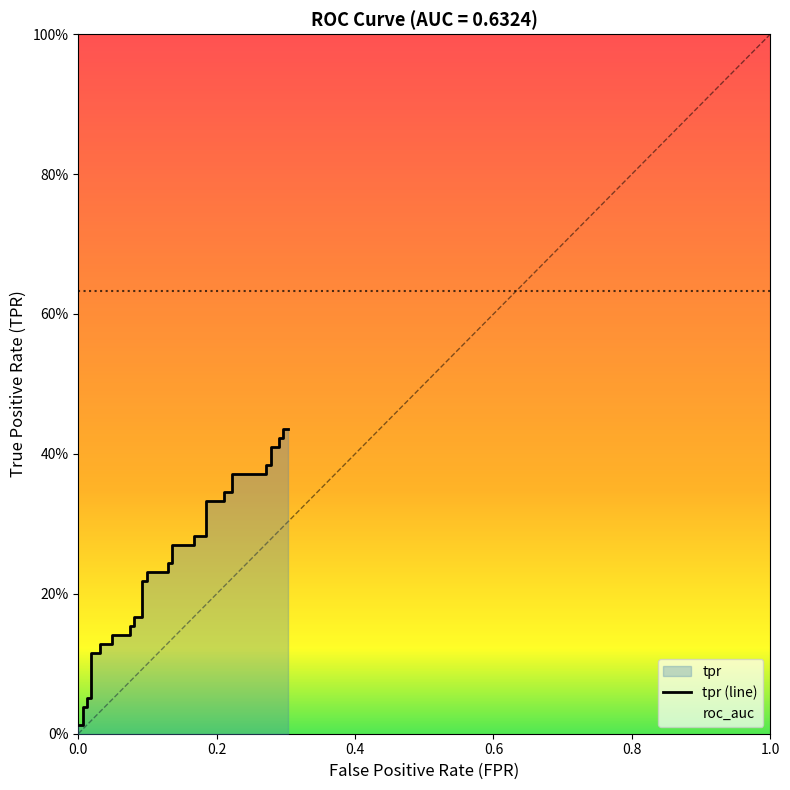

What is the maximum value shown in the chart?

0.4